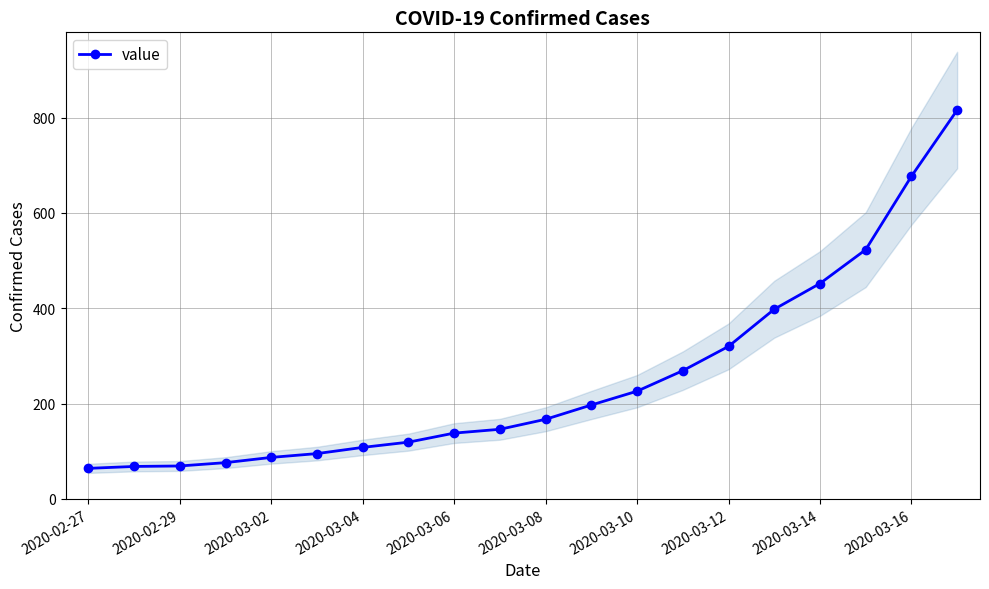

What is the minimum value for value?

64